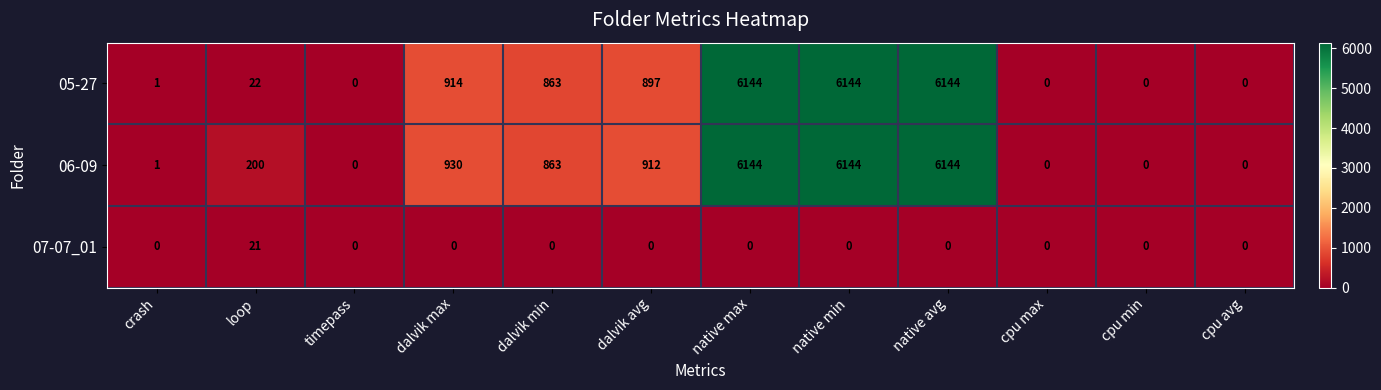

Is it true that 06-09 equals 3622 at cpu max?

False